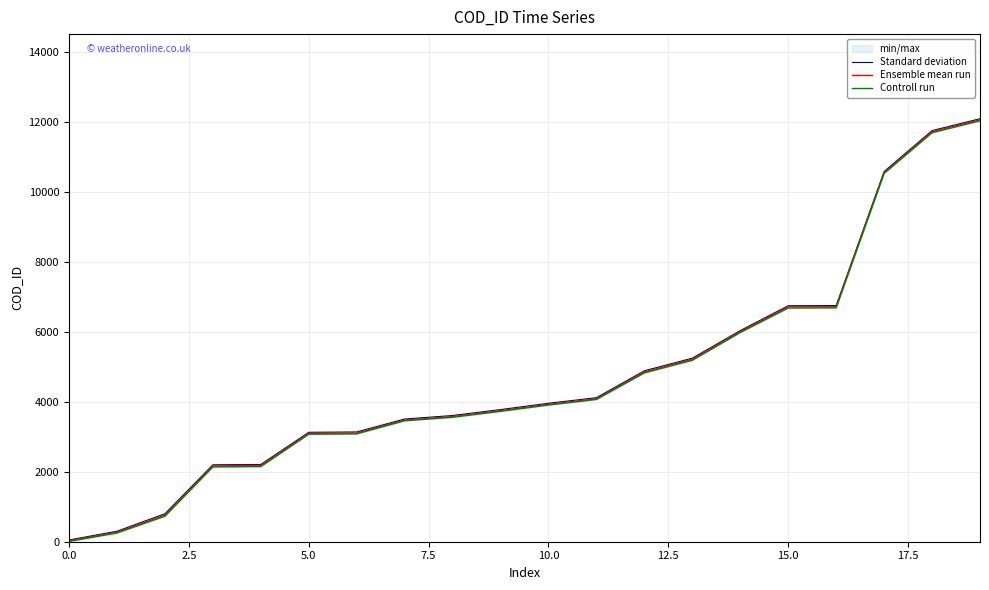

What is the difference between the maximum and second lowest values in the Ensemble mean run series?

11800